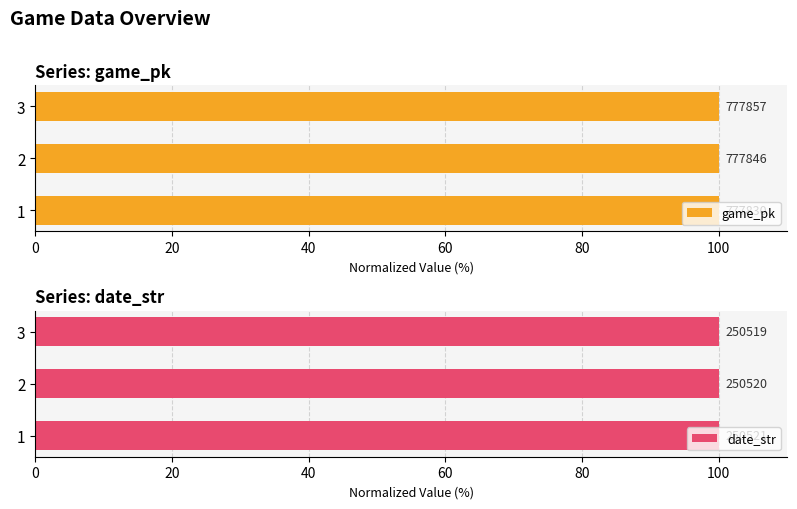

Reading left to right, transcribe all the data shown in this chart.

game_pk: 100.0	100.0	100.0
date_str: 100.0	100.0	100.0